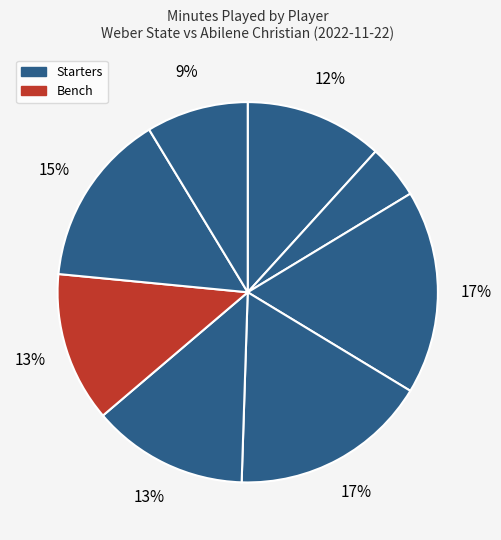

How many segments does this pie chart have?

8